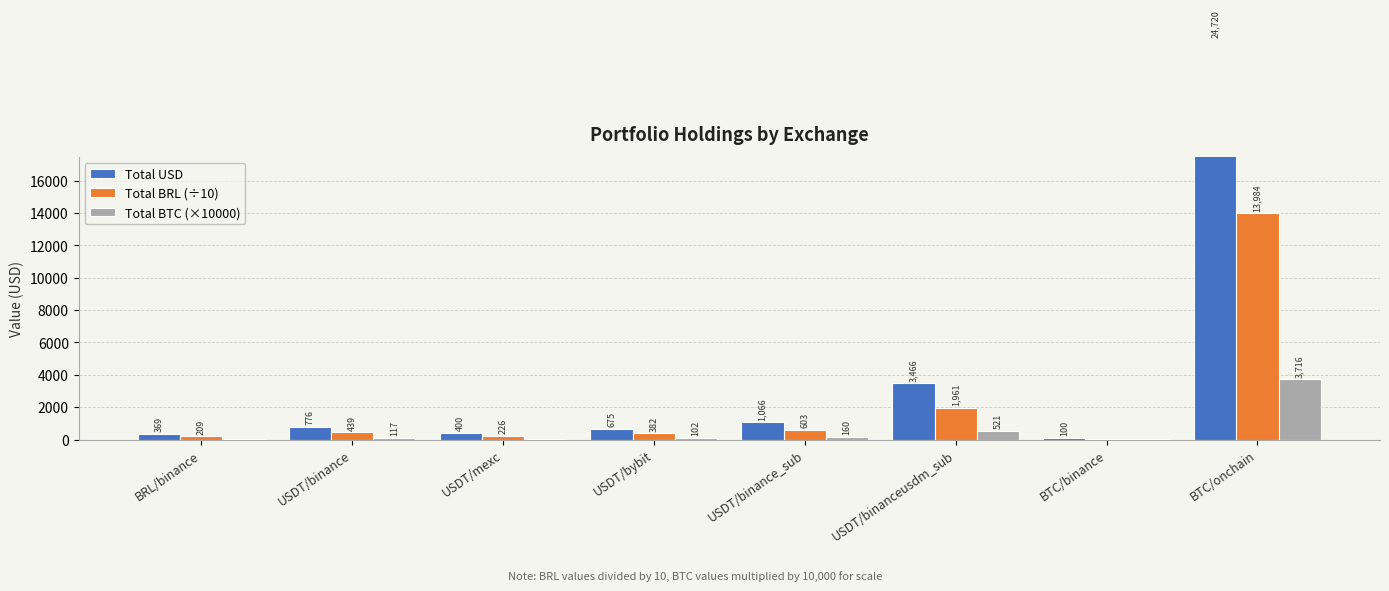

Reading right to left, extract all data points from this chart.

Total USD: 24720.3	100.4	3466.4	1066.3	675.3	400.0	776.2	369.3
Total BRL (÷10): 13984.3	56.8	1961.0	603.2	382.0	226.3	439.1	208.9
Total BTC (×10000): 3715.7	15.1	521.0	160.3	101.5	60.1	116.7	55.5